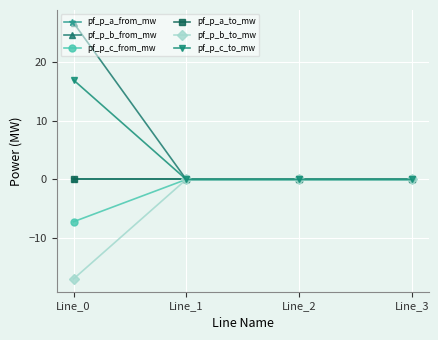

Rank the categories by pf_p_b_to_mw value from highest to lowest.

Line_3, Line_1, Line_2, Line_0